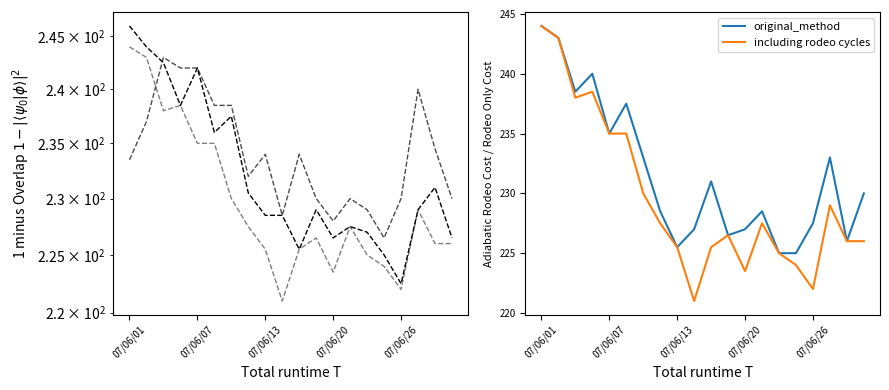

List the series in order of their peak value, highest first.

open, low, original_method, including rodeo cycles, high